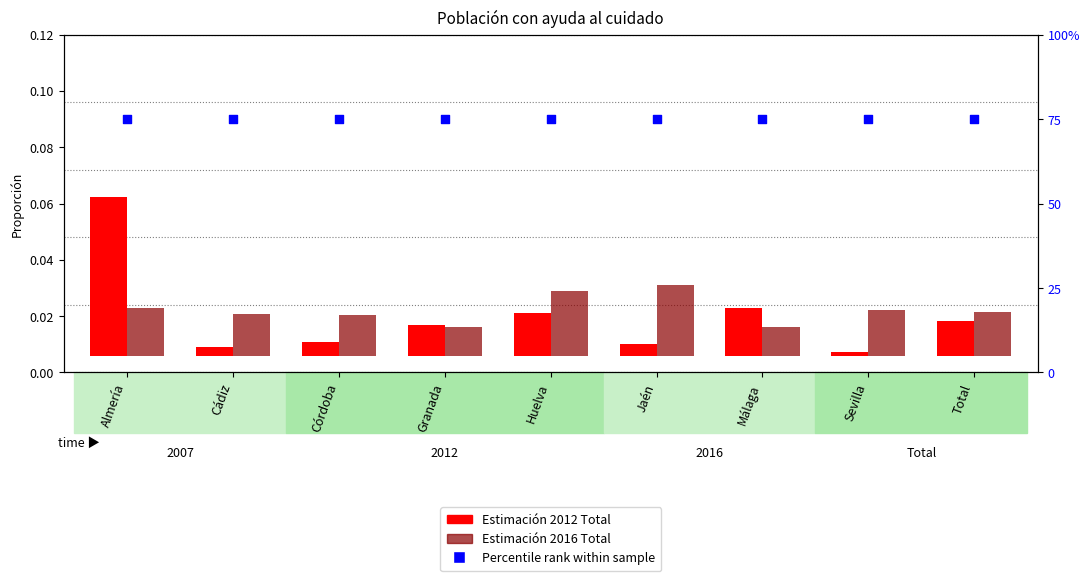

Which series has the widest spread of Y values?

Estimación 2012 Total